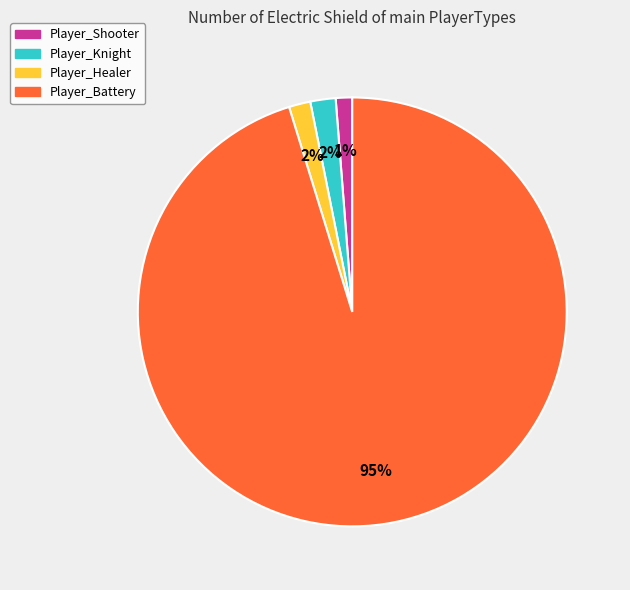

The Player_Shooter slice represents 11% of the pie. True or false?

False